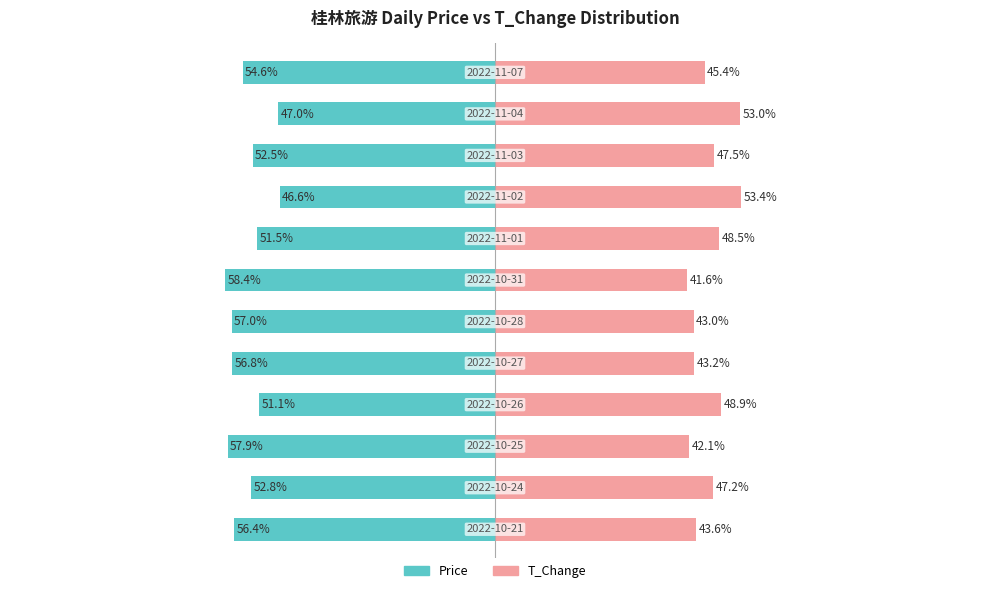

Reading left to right, list all the values displayed in this chart.

Price: 0=-56.4	1=-52.8	2=-57.9	3=-51.1	4=-56.8	5=-57.0	6=-58.4	7=-51.5	8=-46.6	9=-52.5	10=-47.0	11=-54.6
T_Change: 0=43.6	1=47.2	2=42.1	3=48.9	4=43.2	5=43.0	6=41.6	7=48.5	8=53.4	9=47.5	10=53.0	11=45.4